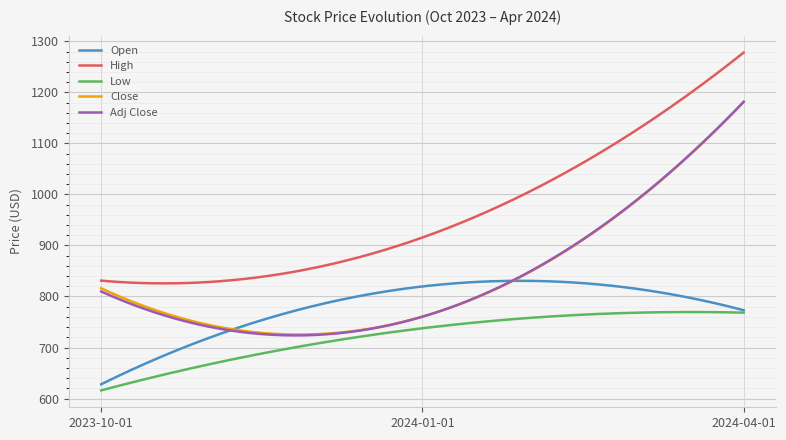

What is the maximum value shown in the chart?

1278.0